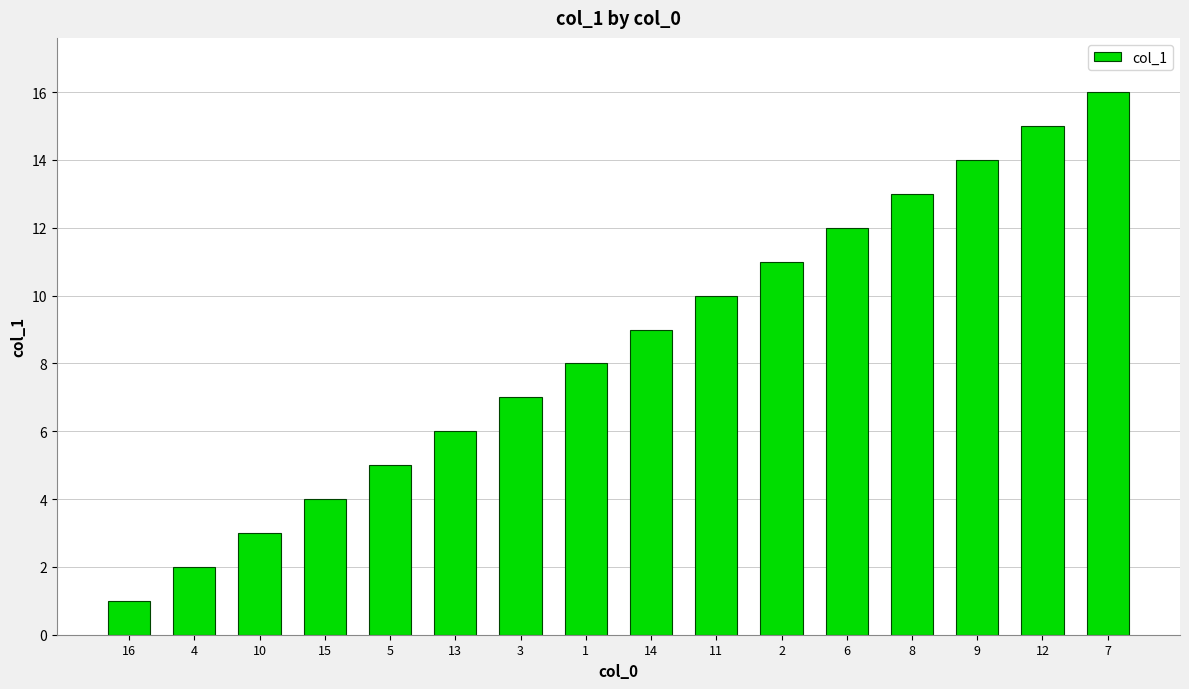

List the labels in order of value, largest first.

7, 12, 9, 8, 6, 2, 11, 14, 1, 3, 13, 5, 15, 10, 4, 16